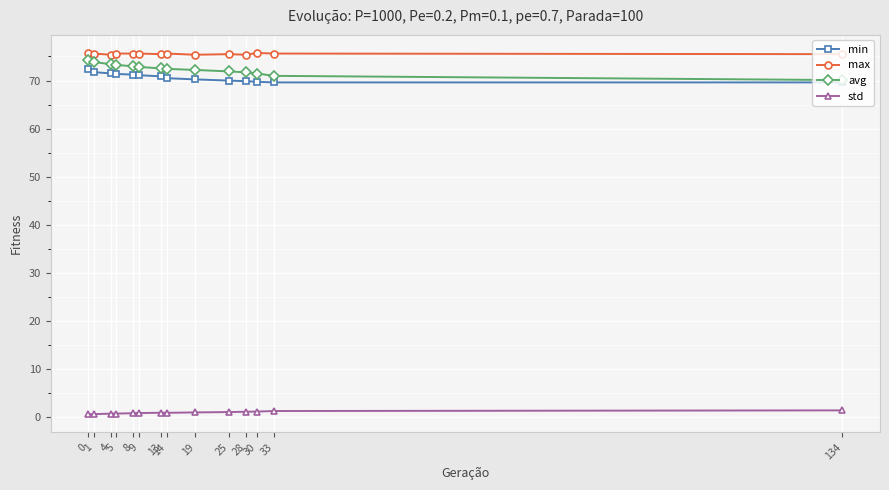

True or false: max and std cross at least once.

False